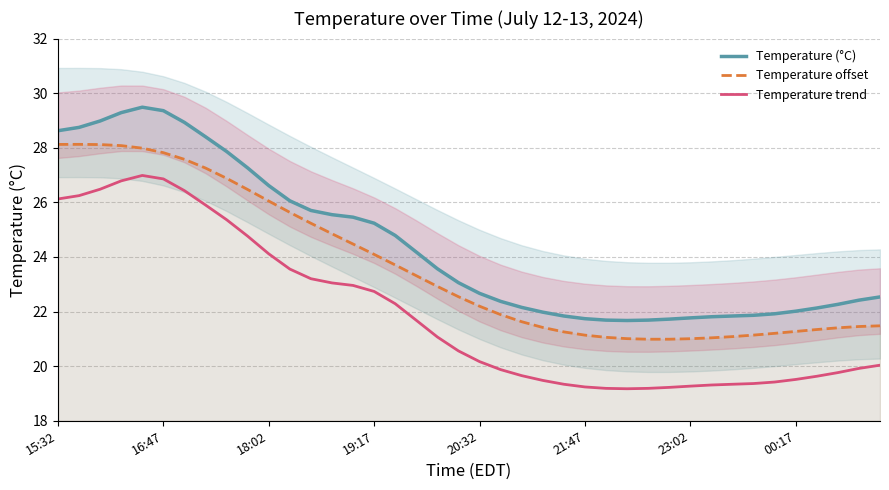

True or false: Temperature trend and Temperature offset cross at least once.

False